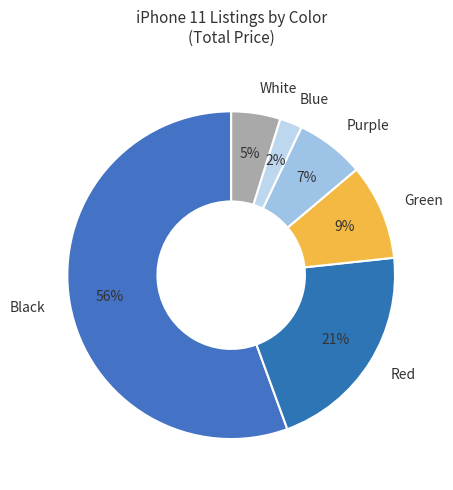

To the nearest percent, what percentage of the pie is Black?

56%